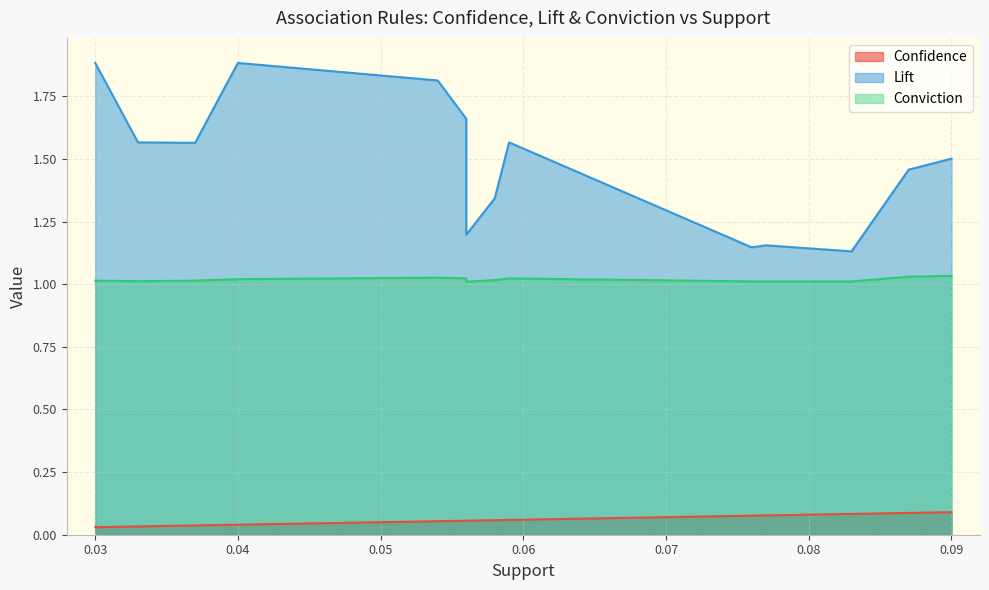

What are all the series names shown in the legend?

Confidence, Lift, Conviction